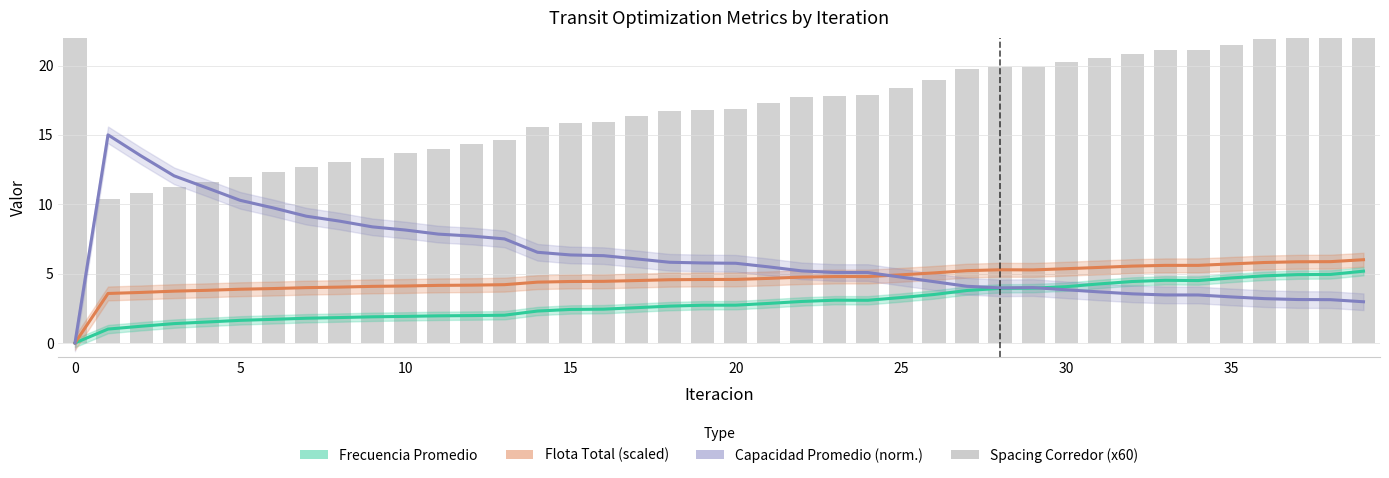

The value of Frecuencia Promedio at 35 is 0.4. True or false?

False